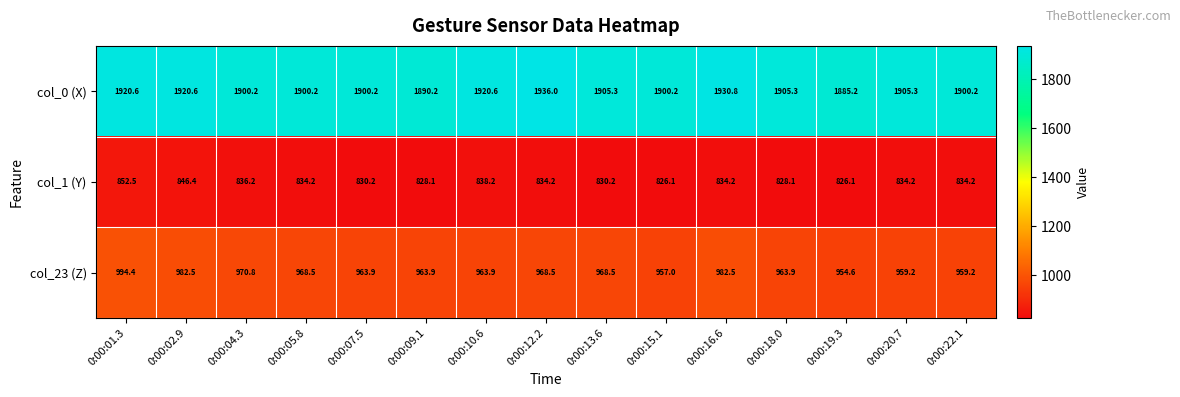

Rank the series by their maximum value, from highest to lowest.

col_0 (X), col_23 (Z), col_1 (Y)